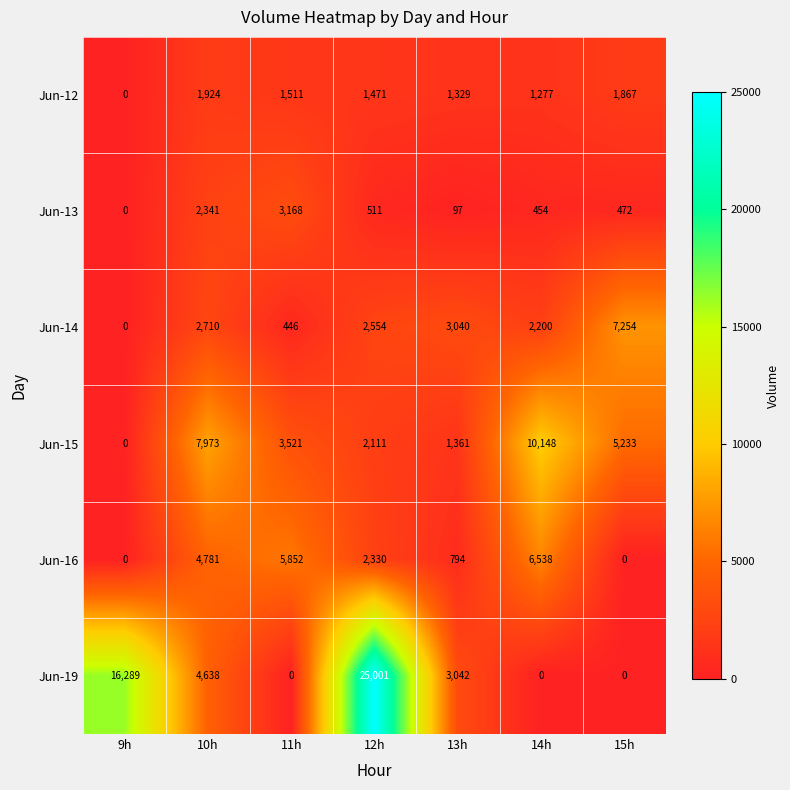

Is the value of Jun-15 at 12h greater than the value of Jun-13 at 12h?

Yes